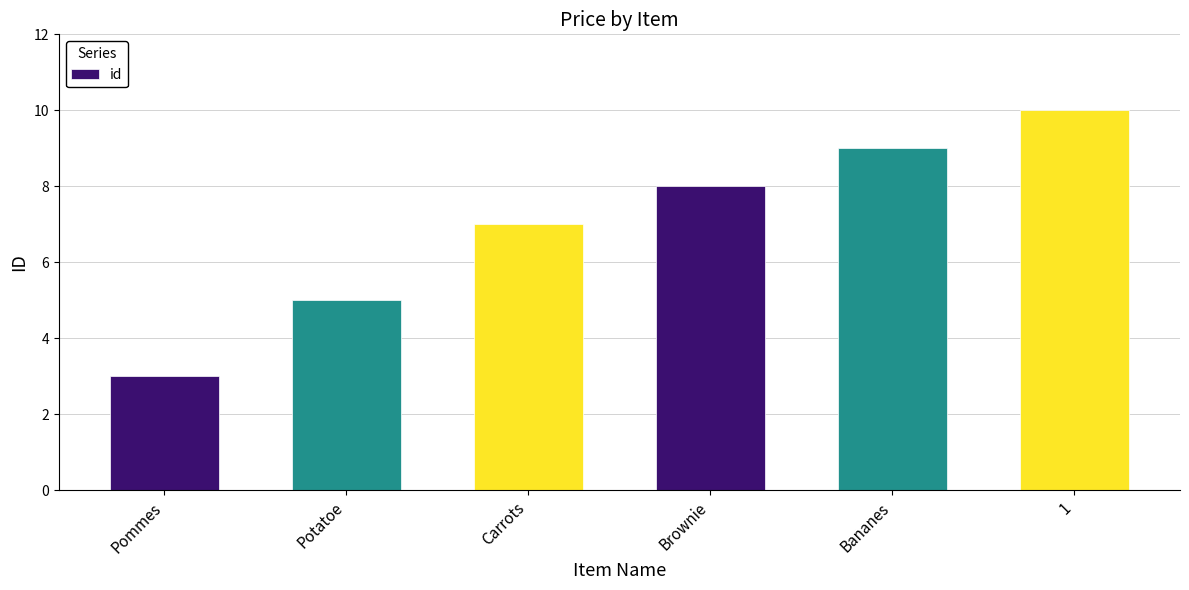

What is the change in value from Carrots to Bananes?

+2